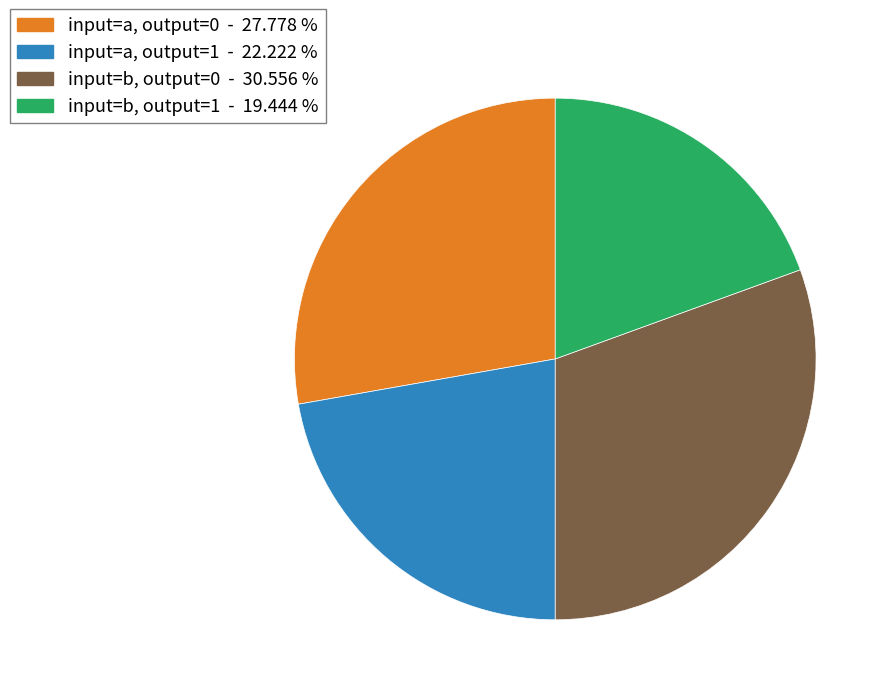

How many segments does this pie chart have?

4